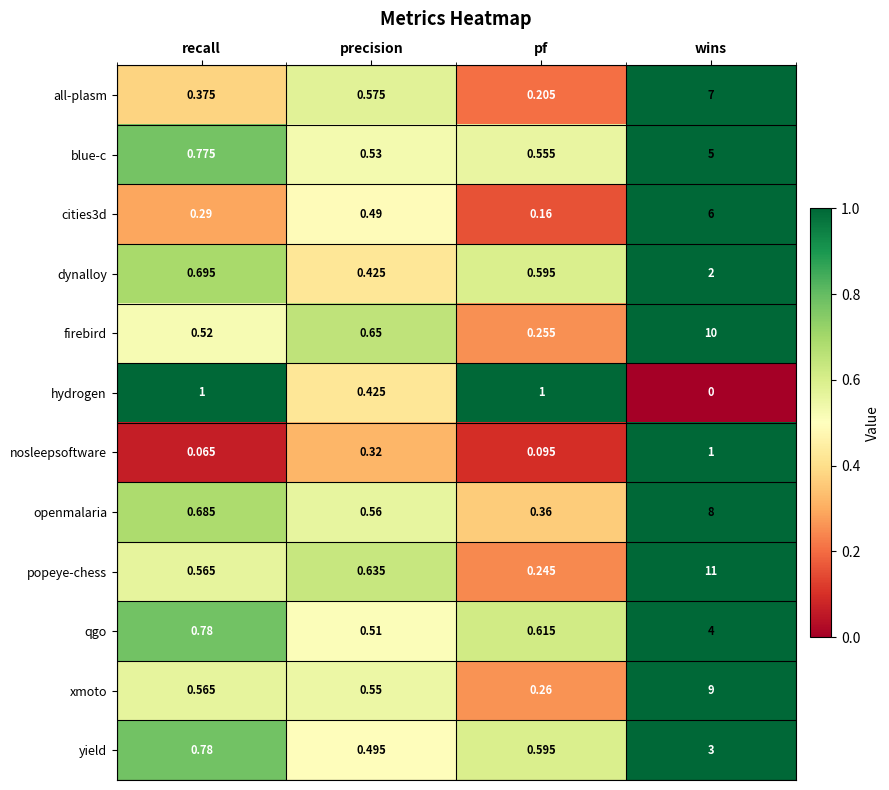

What is the spread (max minus min) of values at wins?

11.0